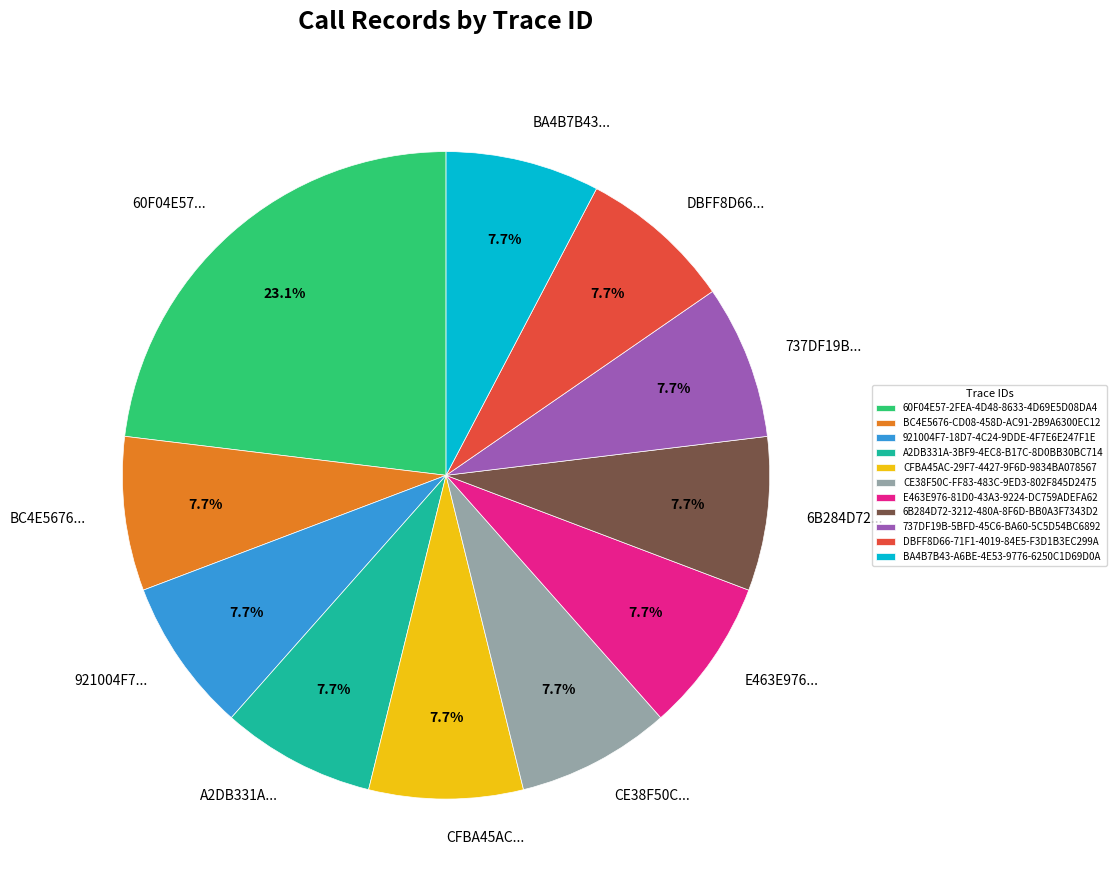

What is the ratio of the value at DBFF8D66-71F1-4019-84E5-F3D1B3EC299A to the value at 921004F7-18D7-4C24-9DDE-4F7E6E247F1E?

1.0